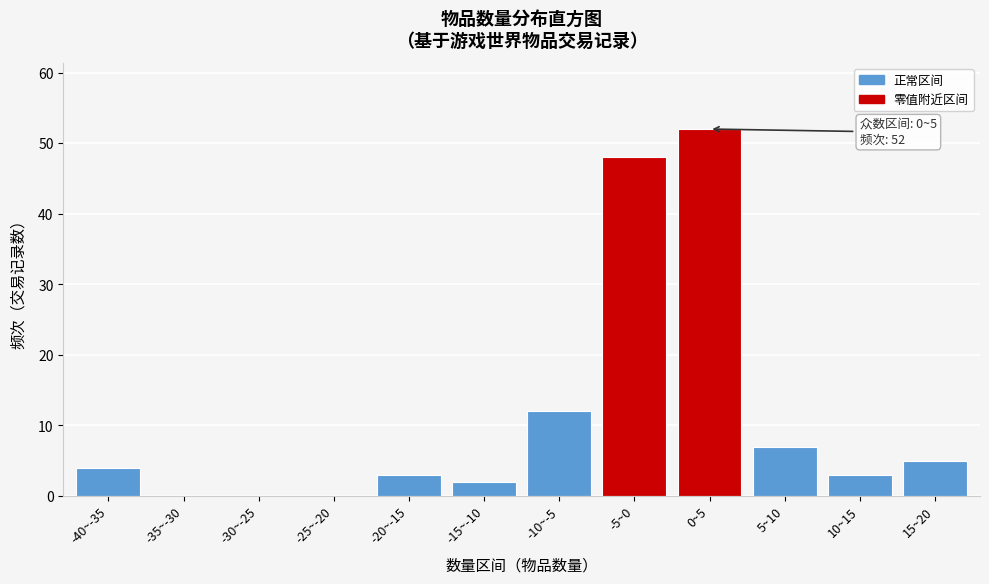

Reading left to right, transcribe all the data shown in this chart.

-40~-35=4	-35~-30=0	-30~-25=0	-25~-20=0	-20~-15=3	-15~-10=2	-10~-5=12	-5~0=48	0~5=52	5~10=7	10~15=3	15~20=5